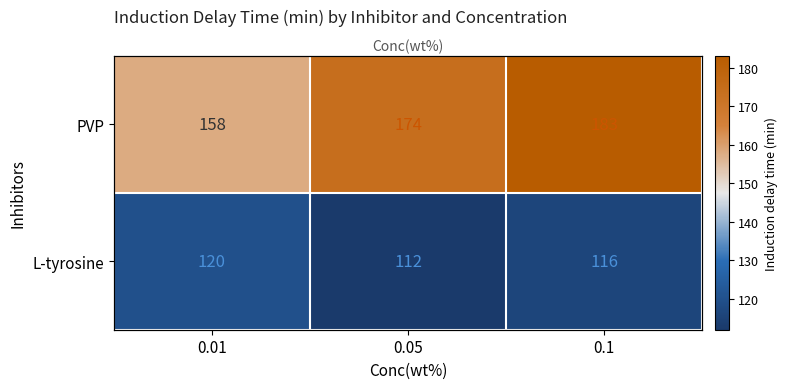

Rank the series at 0.05 from highest to lowest value.

PVP, L-tyrosine